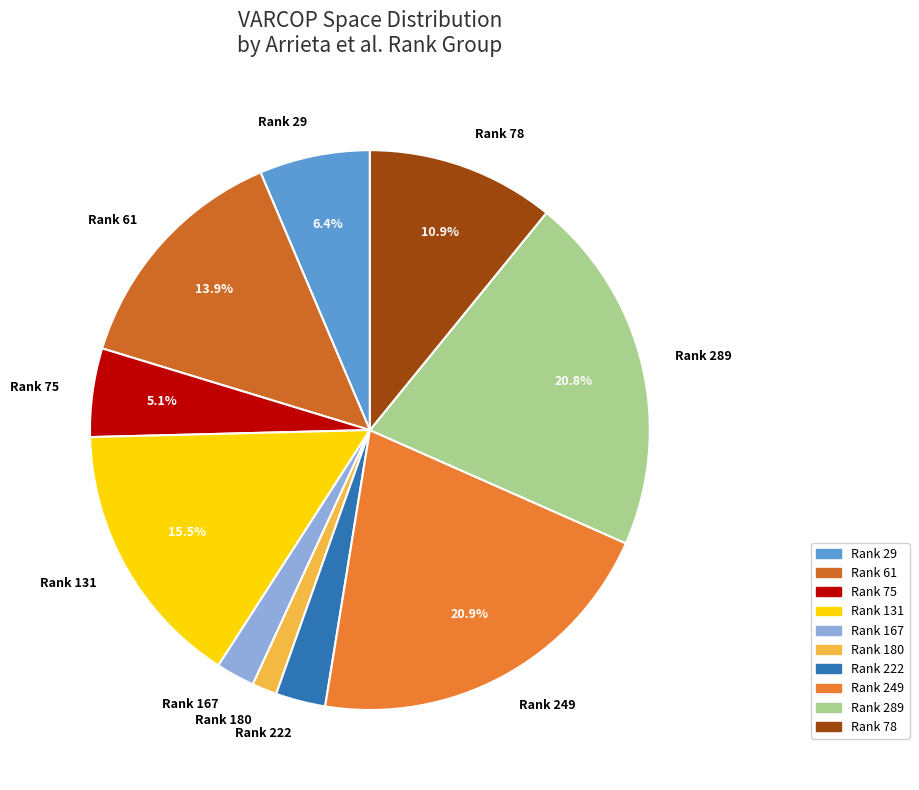

Does any single category account for the majority?

No